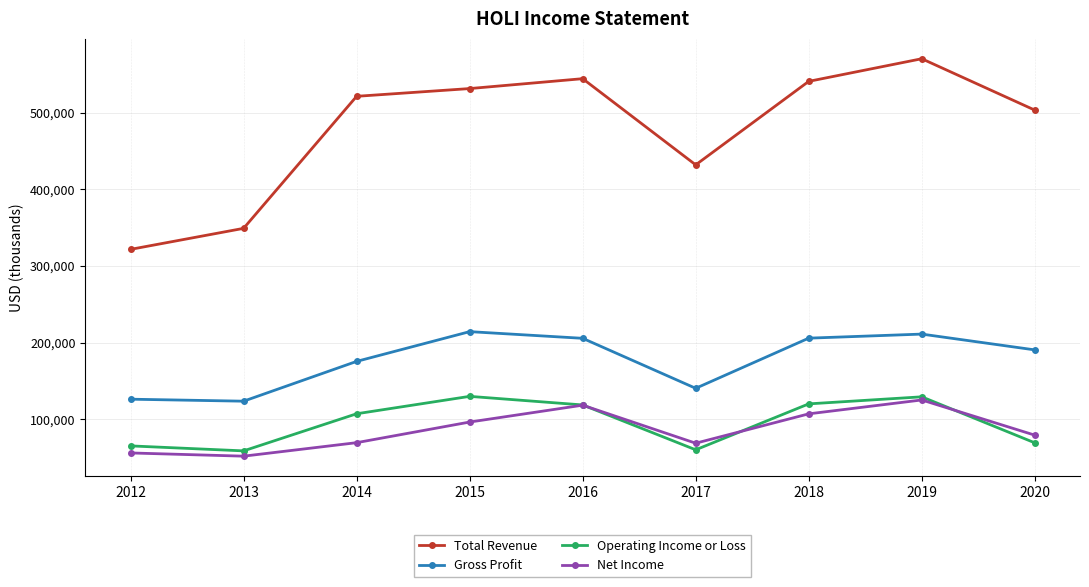

Which series changed the most between 2015 and 2017?

Total Revenue